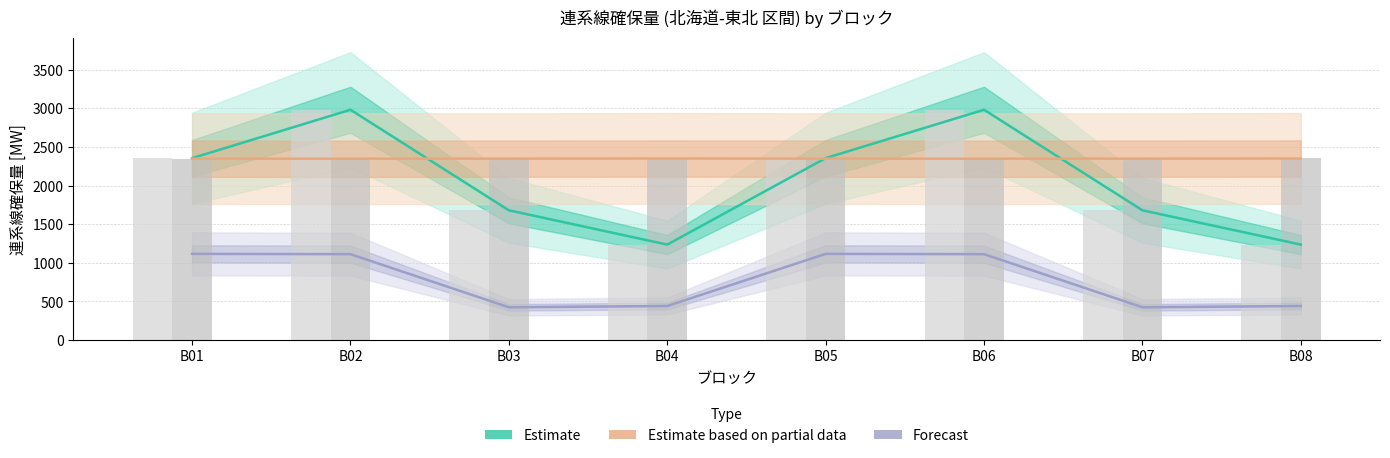

What is the value of the Estimate partial (東北-東京 逆方向) bar at the 8th from the left?

2350.0